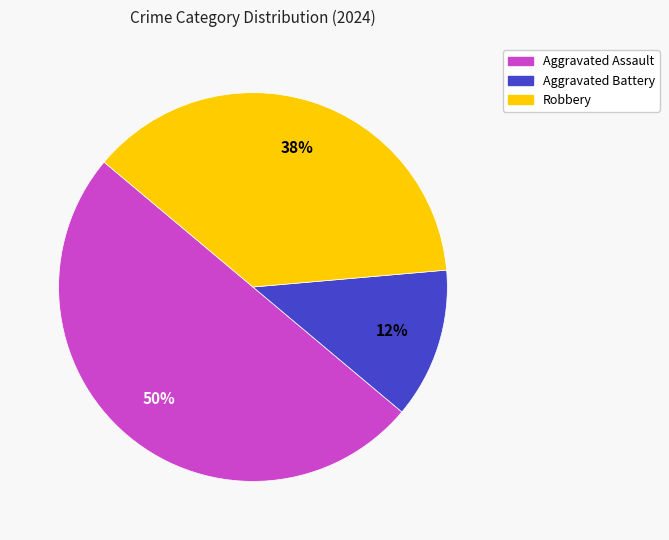

How many segments does this pie chart have?

3